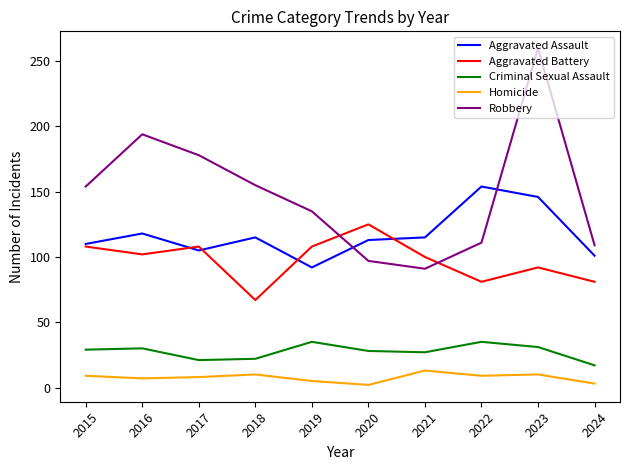

Which series has the widest spread of values?

Robbery